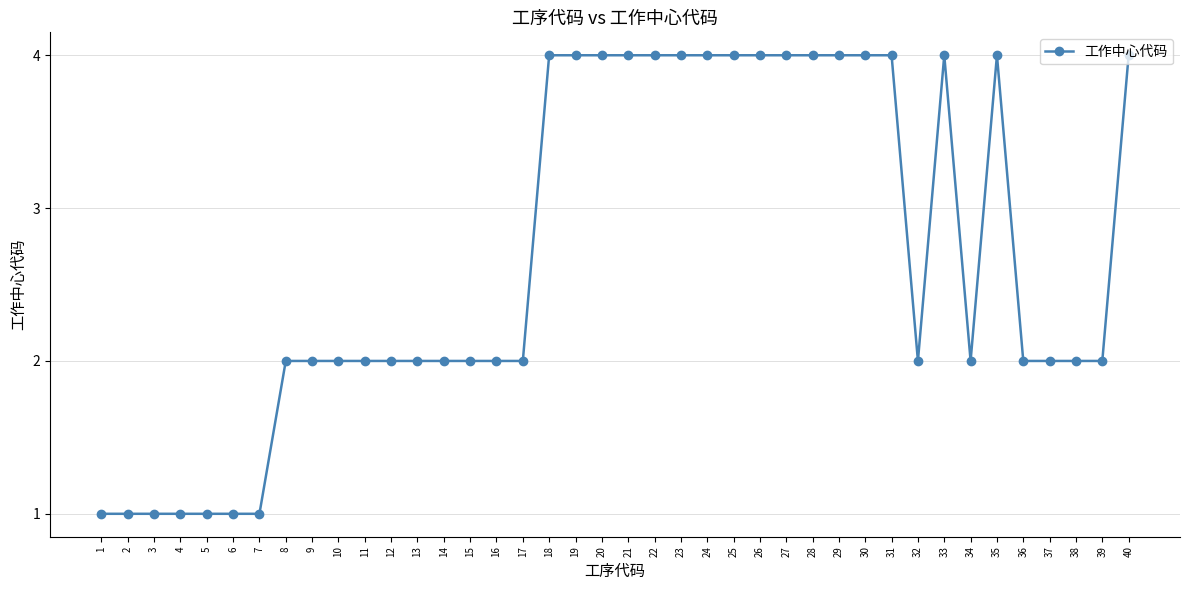

Reading left to right, what are all the values shown in this chart?

1	1	1	1	1	1	1	2	2	2	2	2	2	2	2	2	2	4	4	4	4	4	4	4	4	4	4	4	4	4	4	2	4	2	4	2	2	2	2	4